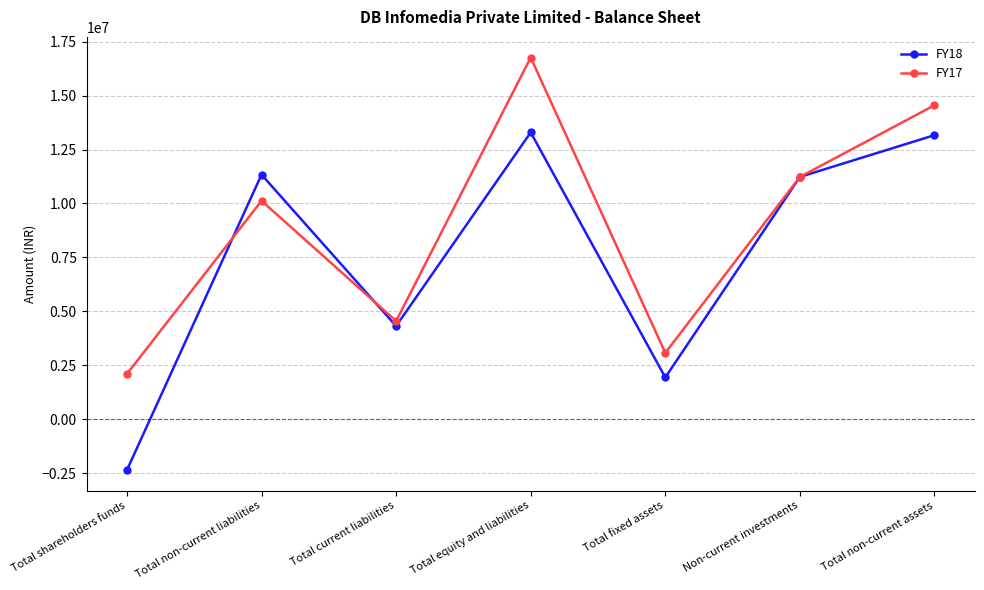

What is the spread (max minus min) of values at Total shareholders funds?

4452940